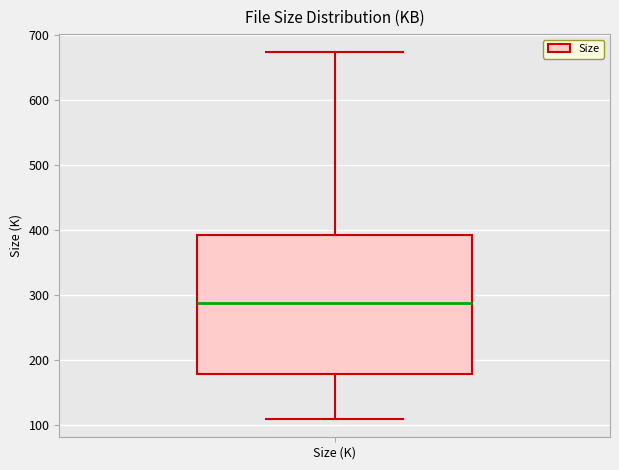

Transcribe this box plot: give where the median line is, the range the box spans, and where the two whiskers end, as read against the y-axis. The values are not printed on the chart, so give them approximately, as read against the axis.

median 290, box 180 to 390, whiskers 110 to 670